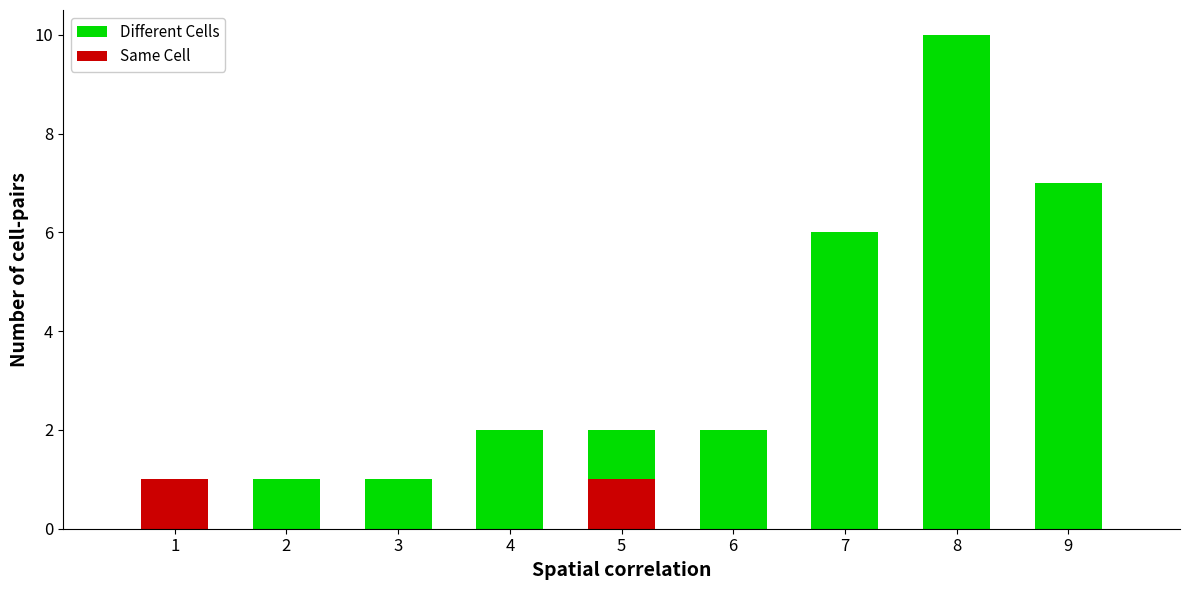

At which label does Different Cells reach its peak?

8